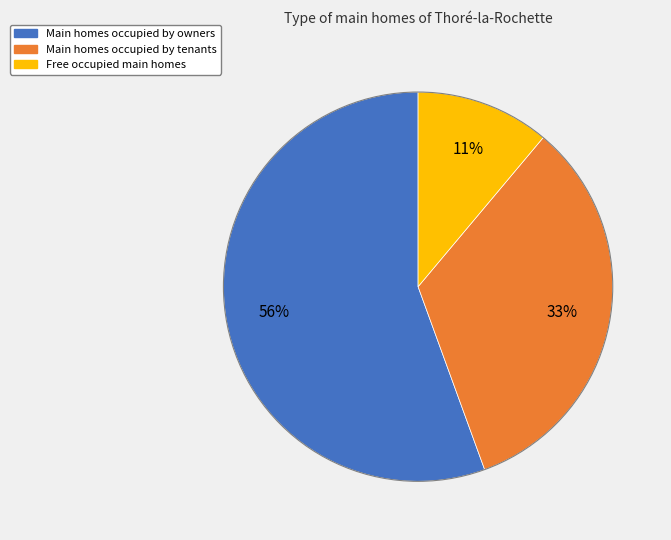

To the nearest percent, what is the average slice percentage?

33%